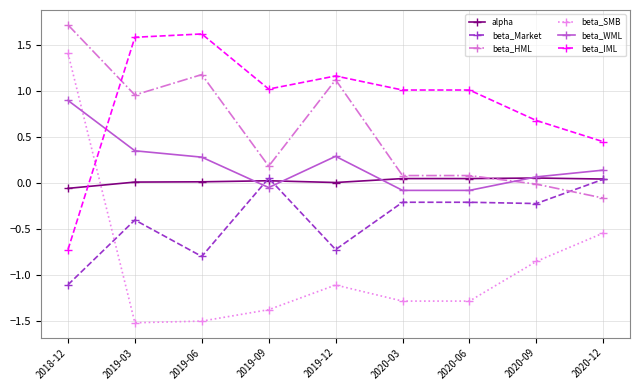

Between 2019-12 and 2020-03, which series saw the biggest shift?

beta_HML